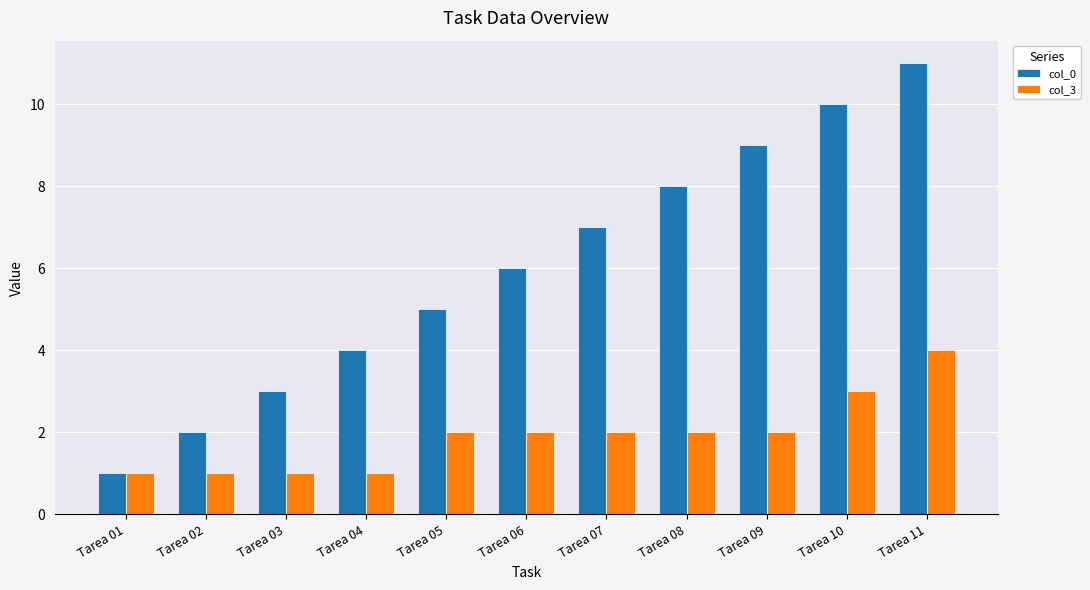

What is the difference between the col_3 values at Tarea 03 and Tarea 11?

3